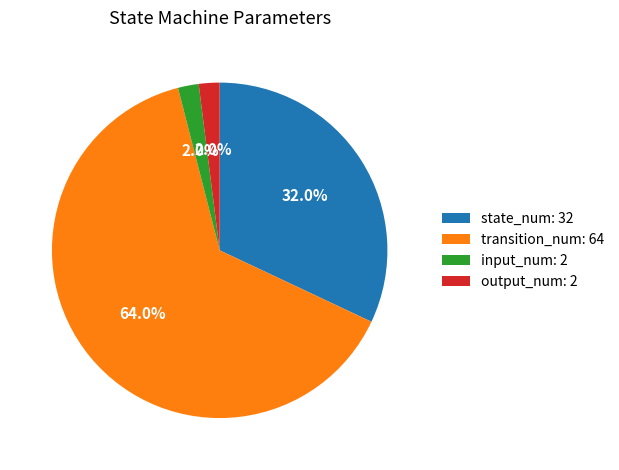

True or false: state_num: 32 accounts for 42% of the total.

False